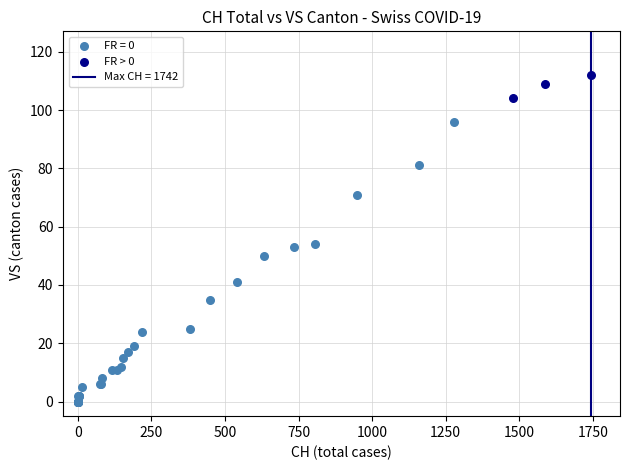

Which series reaches the maximum Y coordinate?

FR > 0